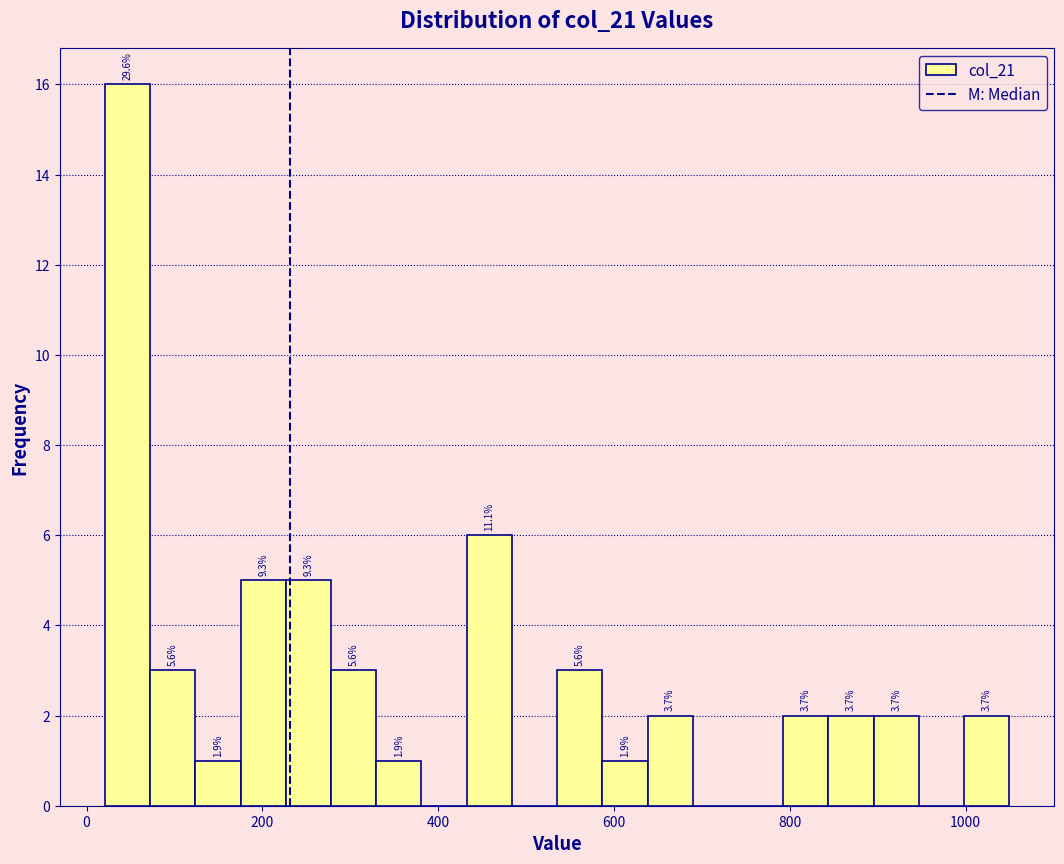

Read against the x-axis, roughly where is the centre of the tallest bar?

40